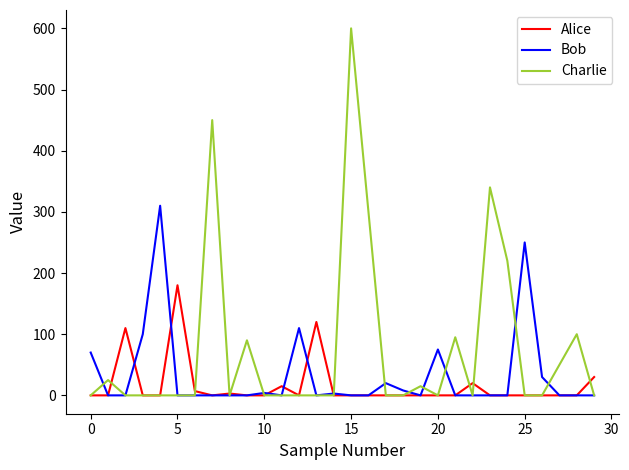

Which series ends up on top after the final intersection of Charlie and Alice?

Alice